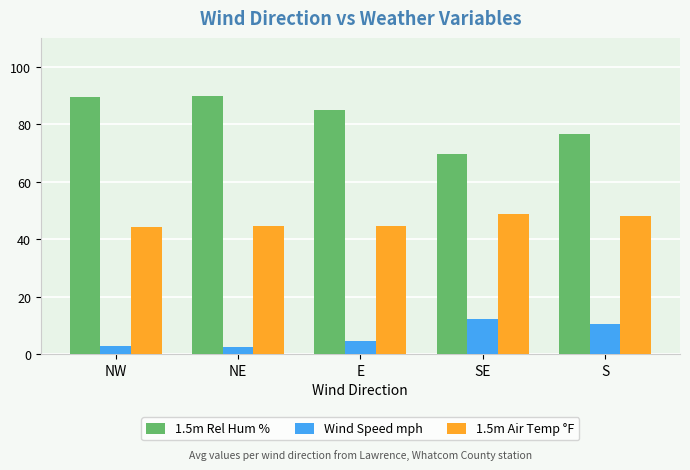

Is the value of 1.5m Rel Hum % at S greater than the value of Wind Speed mph at S?

Yes